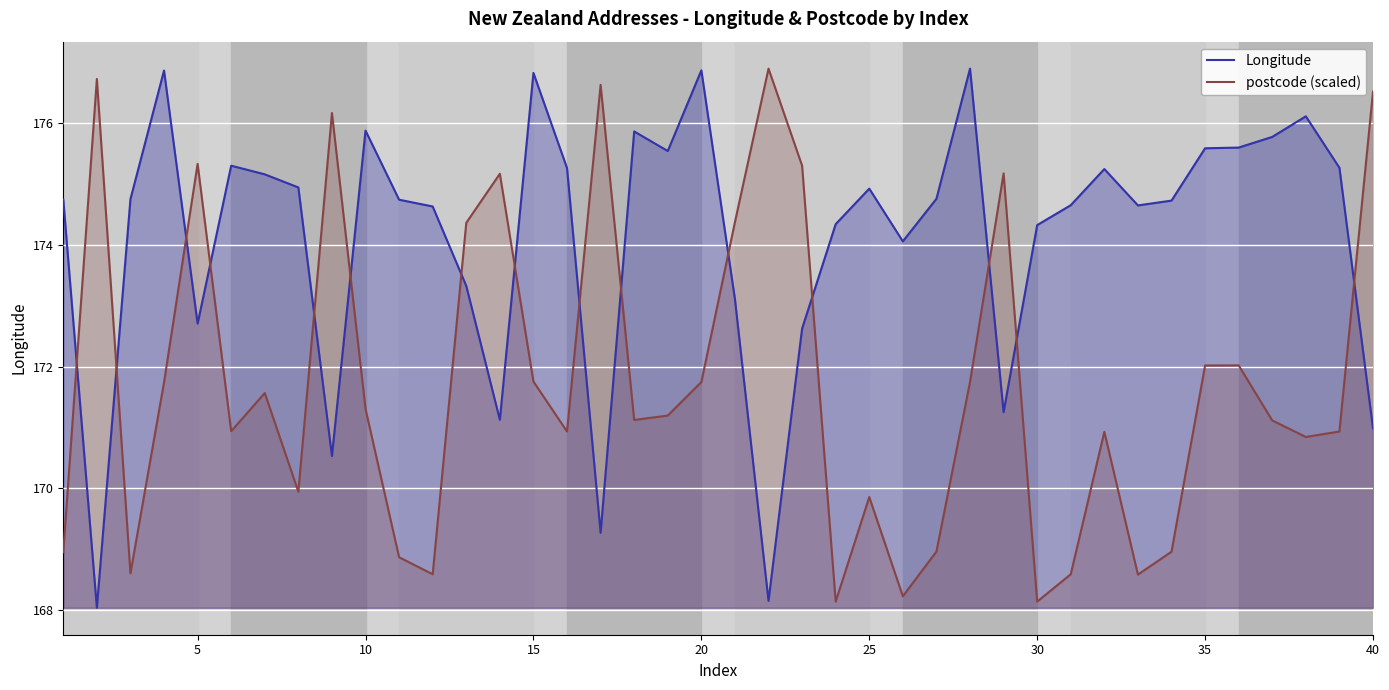

Rank the series by their average value, from highest to lowest.

Longitude, postcode (scaled)